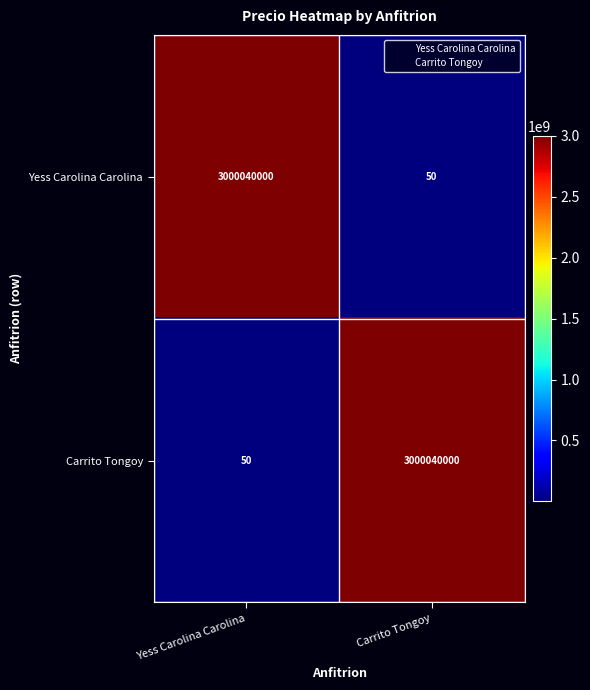

Reading left to right, what are all the values shown in this chart?

Yess Carolina Carolina: 3000040000	50
Carrito Tongoy: 50	3000040000